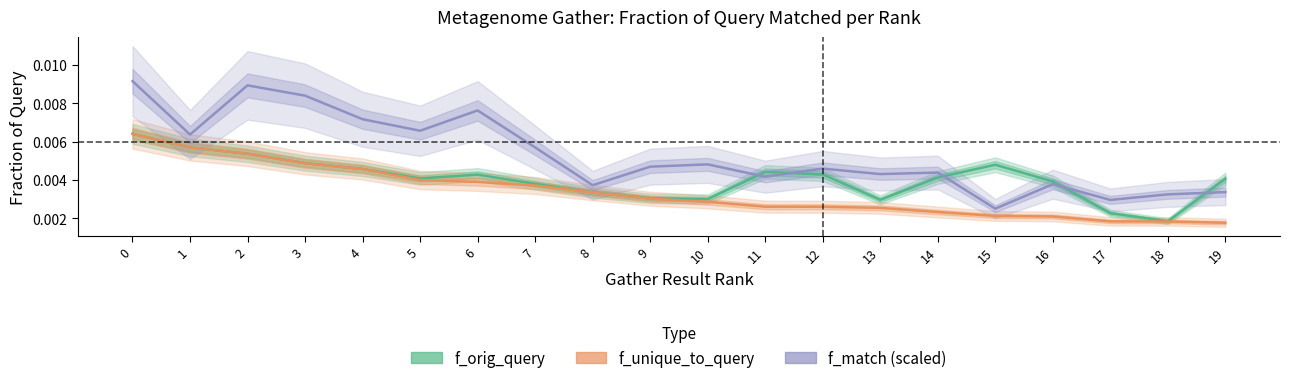

At how many categories does at least one series exceed 0?

20